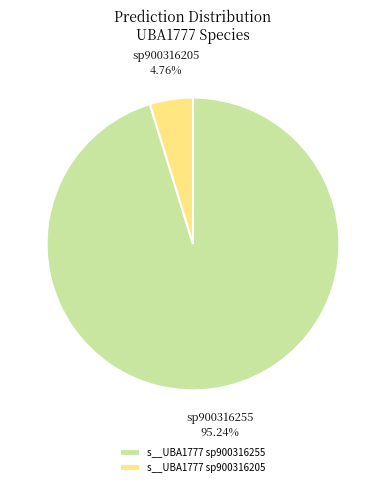

Rank the categories by value from lowest to highest.

s__UBA1777 sp900316205, s__UBA1777 sp900316255